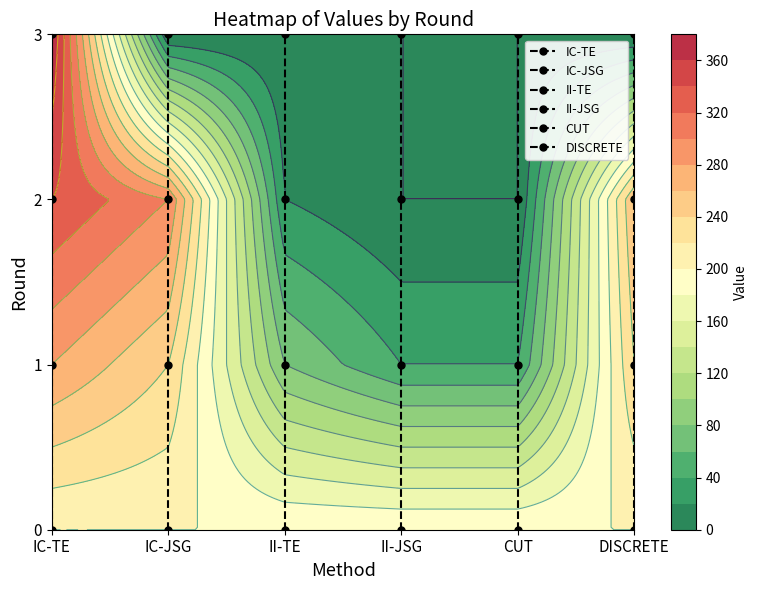

Is the value of II-TE at II-TE greater than the value of IC-TE at IC-JSG?

Yes